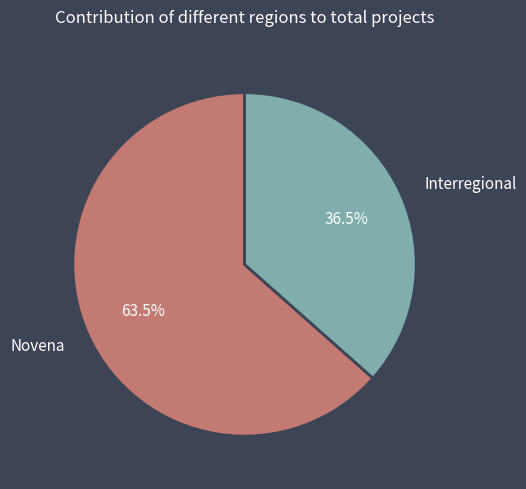

Between Interregional and Novena, which is larger?

Novena